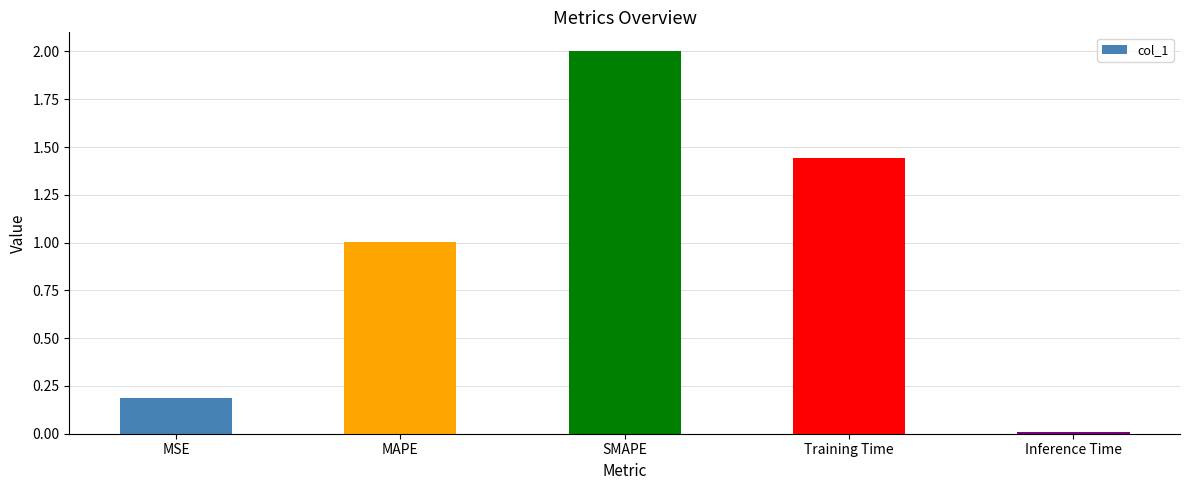

What is the label of the 3rd bar from the left?

SMAPE